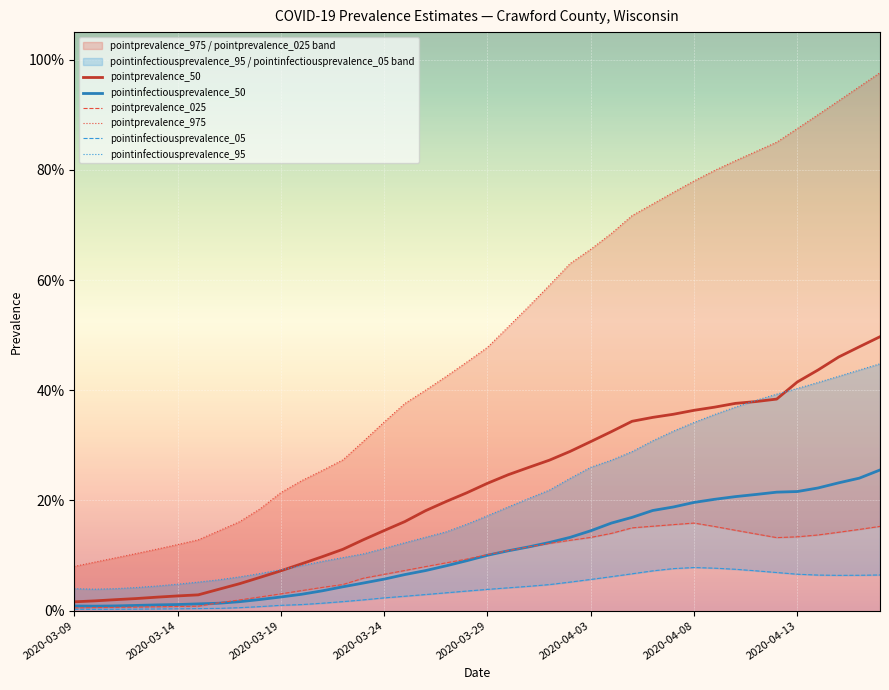

Reading left to right, extract all data points from this chart.

pointprevalence_50: 0.0	0.0	0.0	0.0	0.0	0.0	0.0	0.0	0.0	0.1	0.1	0.1	0.1	0.1	0.1	0.1	0.2	0.2	0.2	0.2	0.2	0.2	0.3	0.3	0.3	0.3	0.3	0.3	0.4	0.4	0.4	0.4	0.4	0.4	0.4	0.4	0.4	0.5	0.5	0.5
pointinfectiousprevalence_50: 0.0	0.0	0.0	0.0	0.0	0.0	0.0	0.0	0.0	0.0	0.0	0.0	0.0	0.0	0.1	0.1	0.1	0.1	0.1	0.1	0.1	0.1	0.1	0.1	0.1	0.1	0.2	0.2	0.2	0.2	0.2	0.2	0.2	0.2	0.2	0.2	0.2	0.2	0.2	0.3
pointprevalence_025: 0.0	0.0	0.0	0.0	0.0	0.0	0.0	0.0	0.0	0.0	0.0	0.0	0.0	0.0	0.1	0.1	0.1	0.1	0.1	0.1	0.1	0.1	0.1	0.1	0.1	0.1	0.1	0.2	0.2	0.2	0.2	0.2	0.1	0.1	0.1	0.1	0.1	0.1	0.1	0.2
pointprevalence_975: 0.1	0.1	0.1	0.1	0.1	0.1	0.1	0.1	0.2	0.2	0.2	0.2	0.3	0.3	0.3	0.3	0.4	0.4	0.4	0.5	0.5	0.5	0.6	0.6	0.6	0.7	0.7	0.7	0.7	0.8	0.8	0.8	0.8	0.8	0.9	0.9	0.9	0.9	1.0	1.0
pointinfectiousprevalence_05: 0.0	0.0	0.0	0.0	0.0	0.0	0.0	0.0	0.0	0.0	0.0	0.0	0.0	0.0	0.0	0.0	0.0	0.0	0.0	0.0	0.0	0.0	0.0	0.0	0.1	0.1	0.1	0.1	0.1	0.1	0.1	0.1	0.1	0.1	0.1	0.1	0.1	0.1	0.1	0.1
pointinfectiousprevalence_95: 0.0	0.0	0.0	0.0	0.0	0.0	0.1	0.1	0.1	0.1	0.1	0.1	0.1	0.1	0.1	0.1	0.1	0.1	0.1	0.2	0.2	0.2	0.2	0.2	0.2	0.3	0.3	0.3	0.3	0.3	0.3	0.4	0.4	0.4	0.4	0.4	0.4	0.4	0.4	0.4